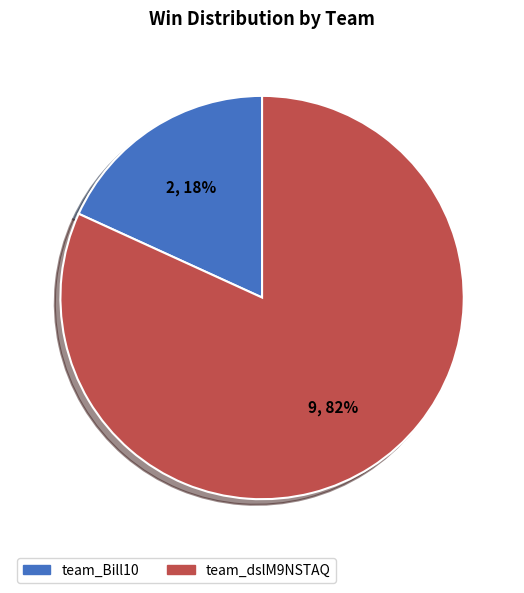

What percentage is the team_dslM9NSTAQ slice, to the nearest percent?

82%